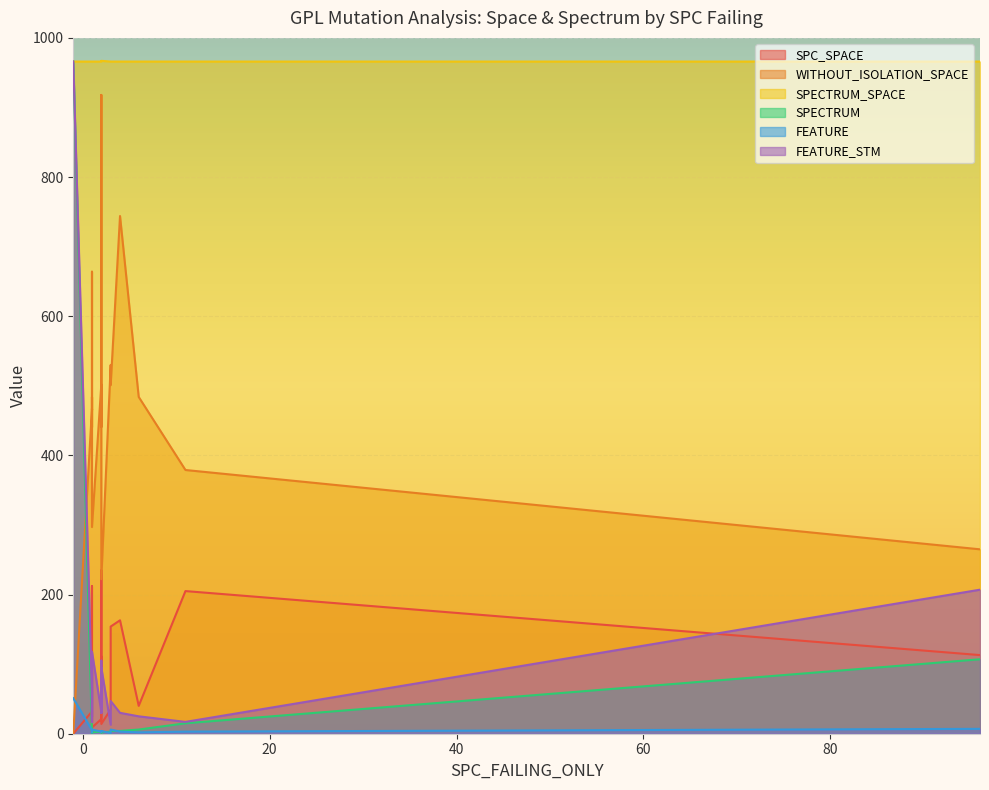

Between 2 and 1, which series saw the biggest shift?

SPC_SPACE